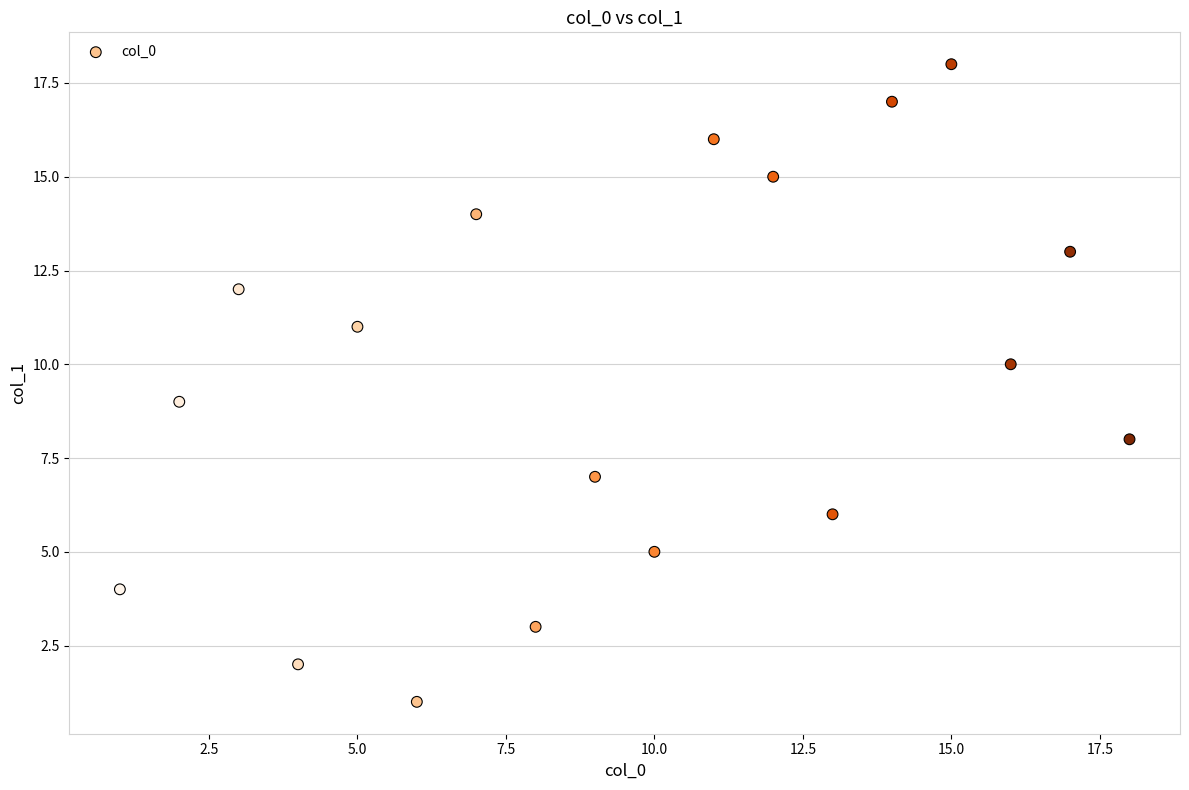

What is the range of X values (max minus min)?

17